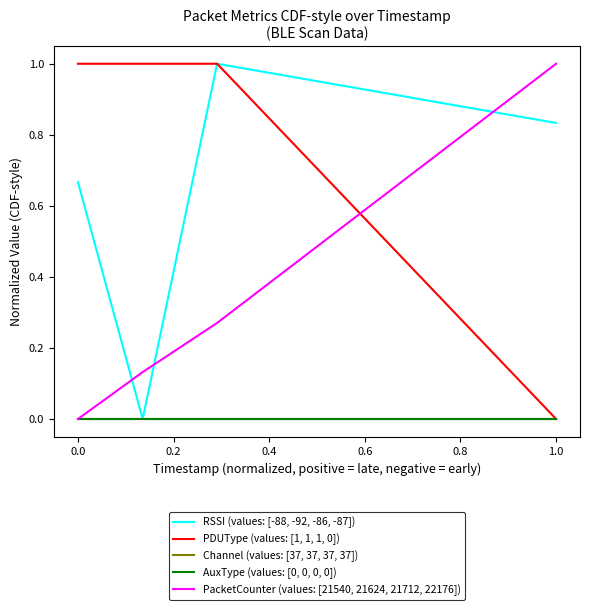

Does the chart display data point markers on the line(s)?

No